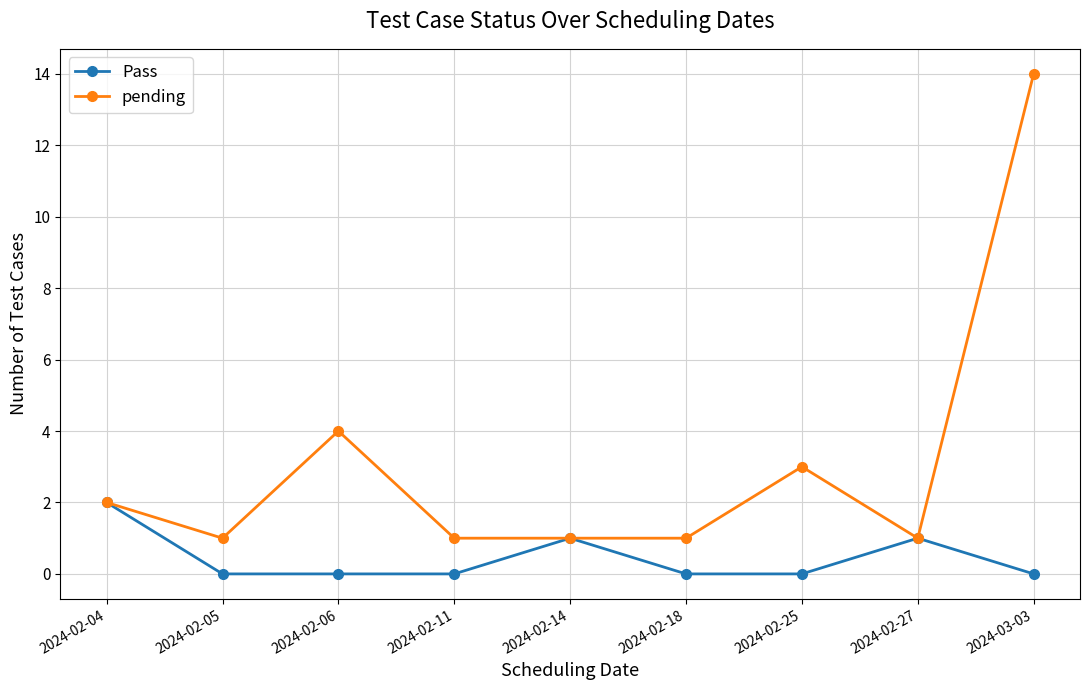

Reading left to right, list all the values displayed in this chart.

Pass: 2024-02-04=2	2024-02-05=0	2024-02-06=0	2024-02-11=0	2024-02-14=1	2024-02-18=0	2024-02-25=0	2024-02-27=1	2024-03-03=0
pending: 2024-02-04=2	2024-02-05=1	2024-02-06=4	2024-02-11=1	2024-02-14=1	2024-02-18=1	2024-02-25=3	2024-02-27=1	2024-03-03=14